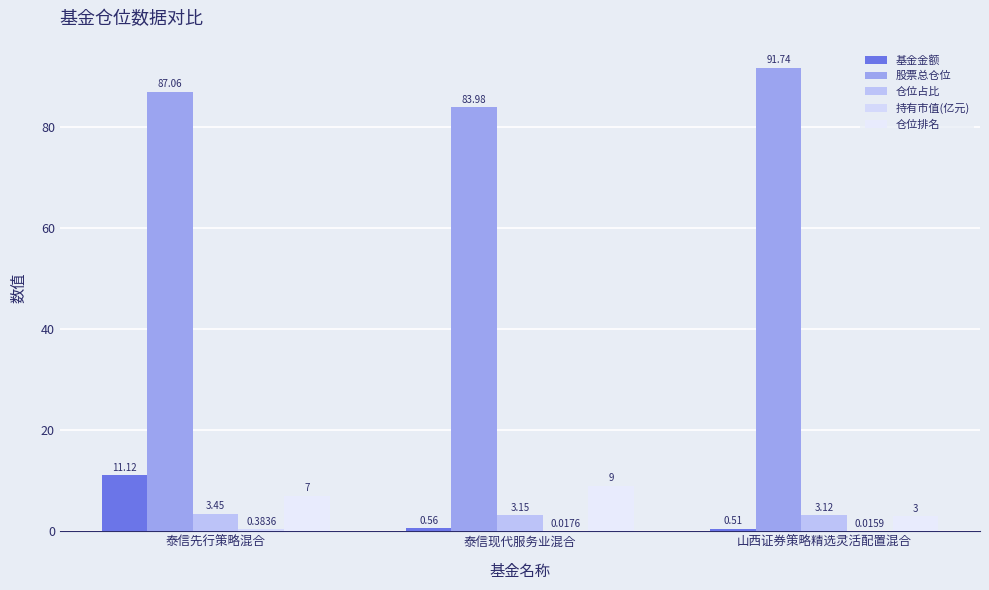

Are the bars horizontal?

No